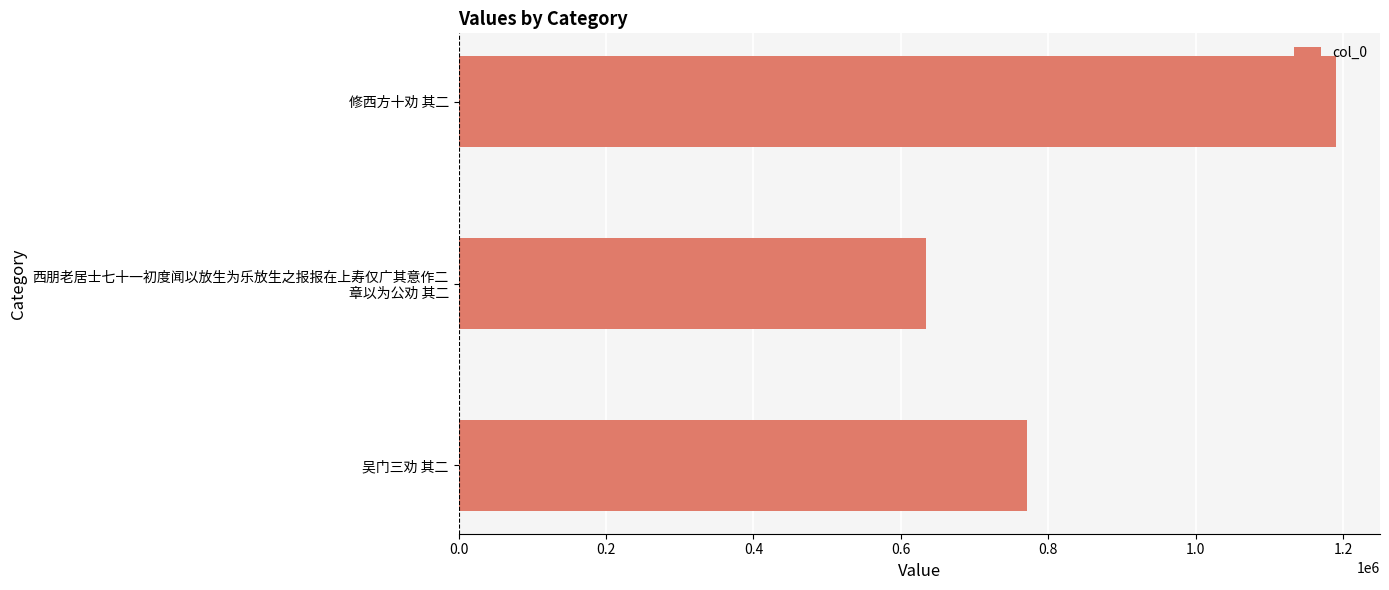

How many bars are there in total?

3